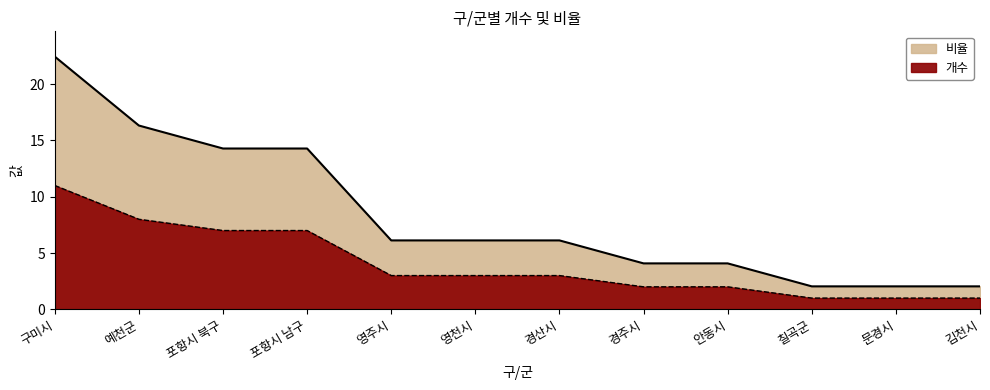

Rank the series by their maximum value, from highest to lowest.

비율, 개수